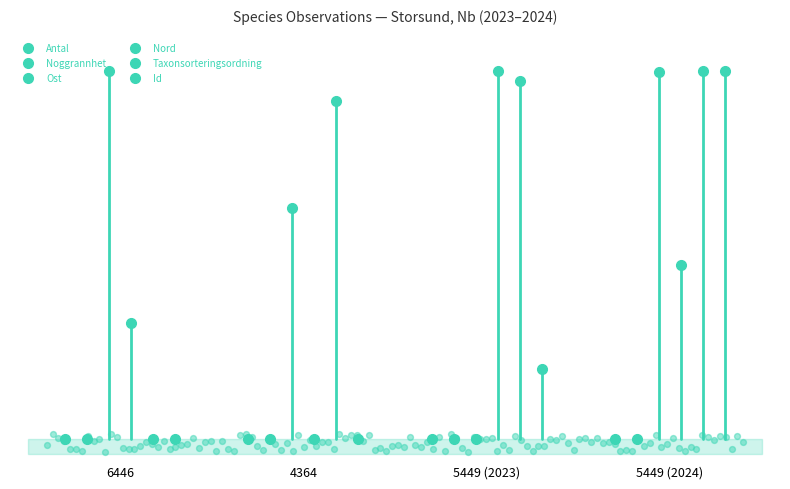

Which series has the largest Y range (max minus min)?

Ost